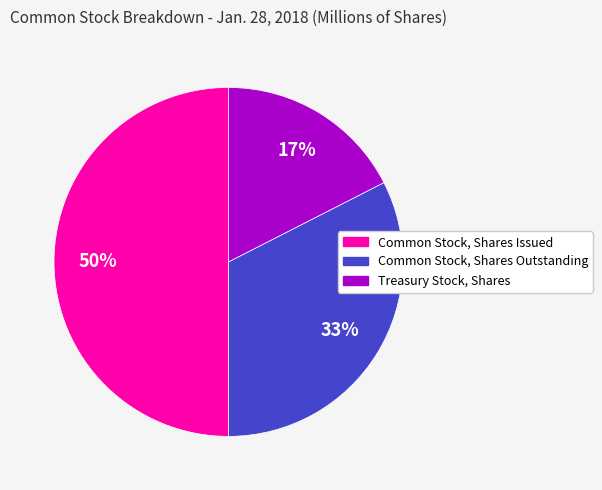

The Treasury Stock, Shares slice represents 30% of the pie. True or false?

False